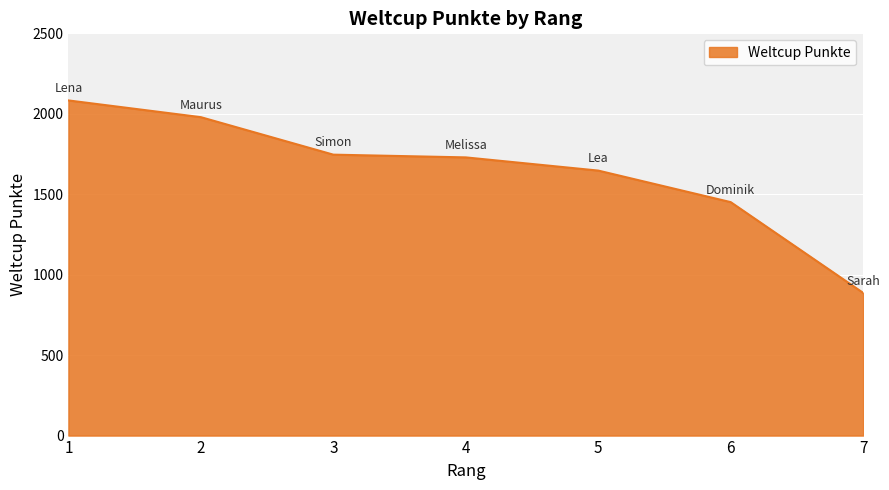

The chart shows a value of 2605 at 3. True or false?

False